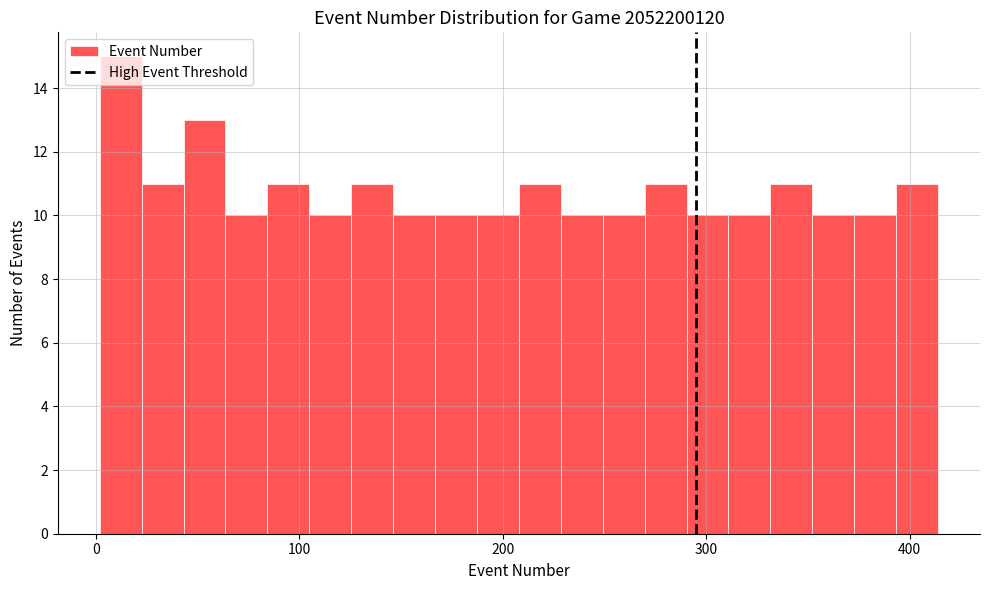

Read against the x-axis, roughly where is the centre of the tallest bar?

10